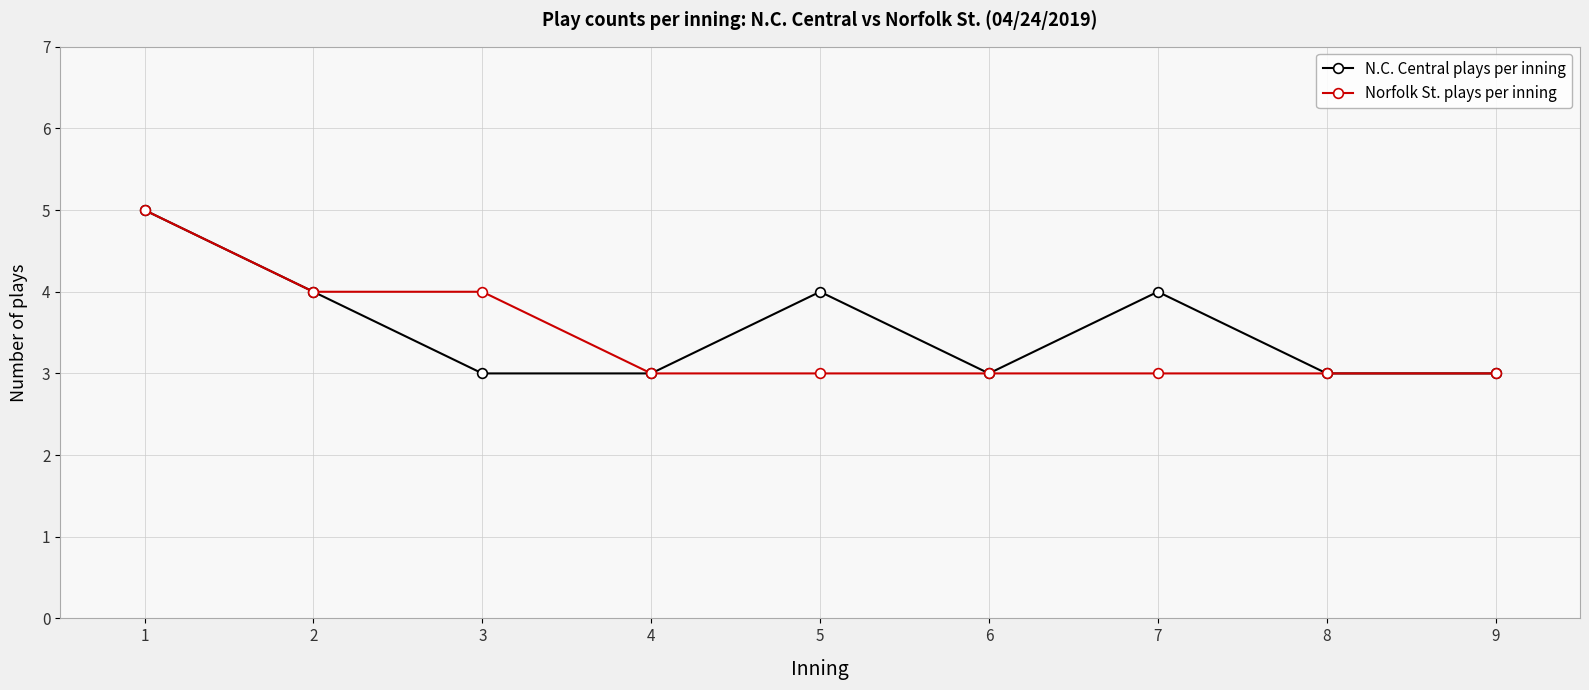

In N.C. Central plays per inning, how many points are higher than both neighbors (excluding endpoints)?

2